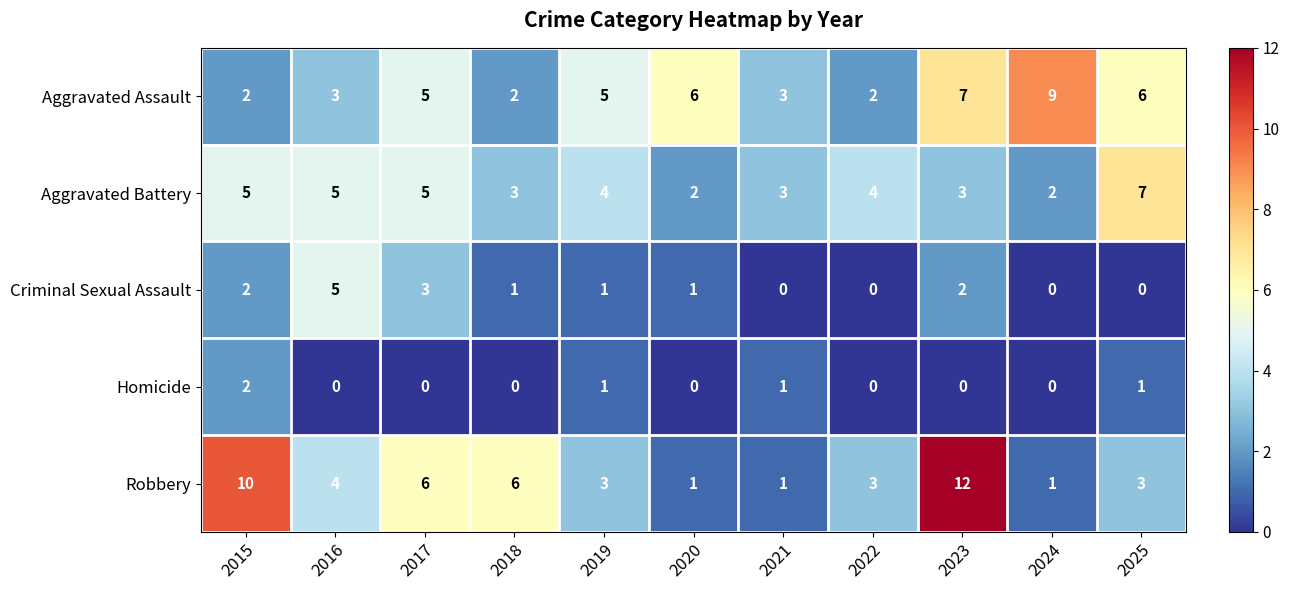

What is the difference between the highest and lowest values at 2022?

4